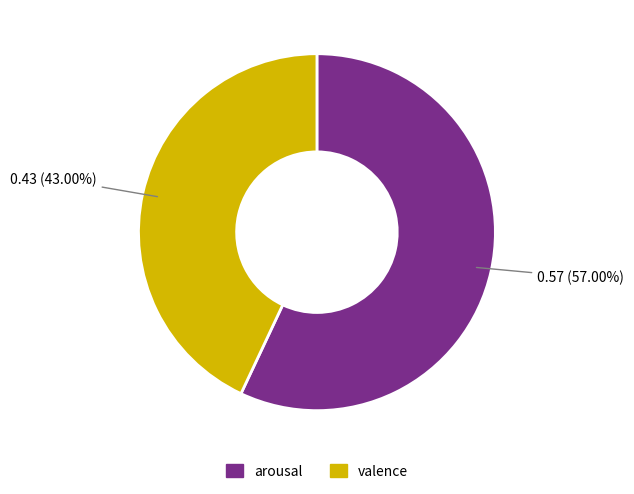

Is valence the majority of the pie?

No